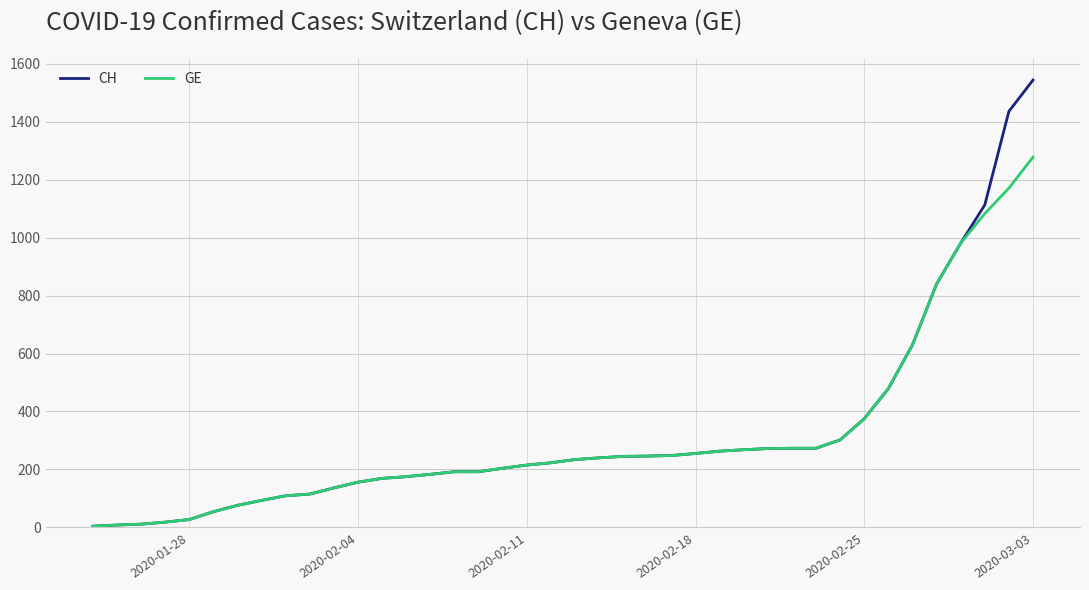

How many categories are shown in the chart?

40